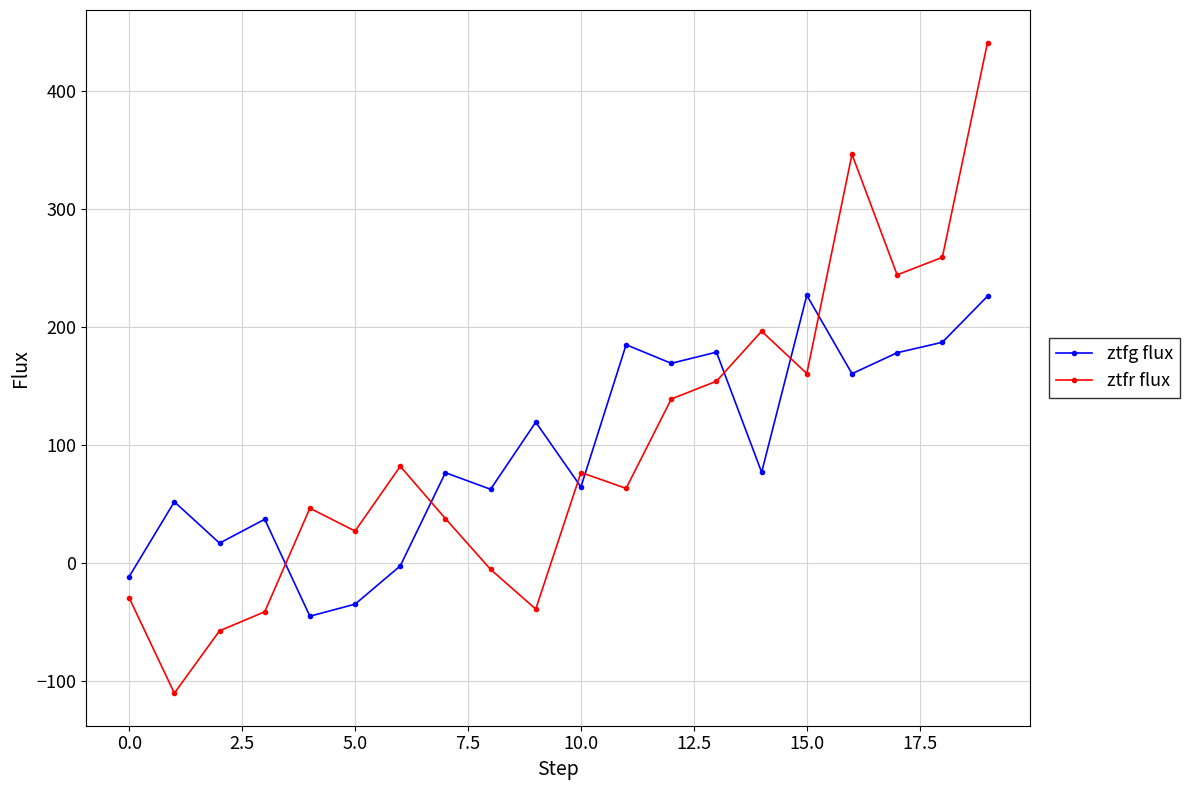

What is the smallest value displayed?

-110.7